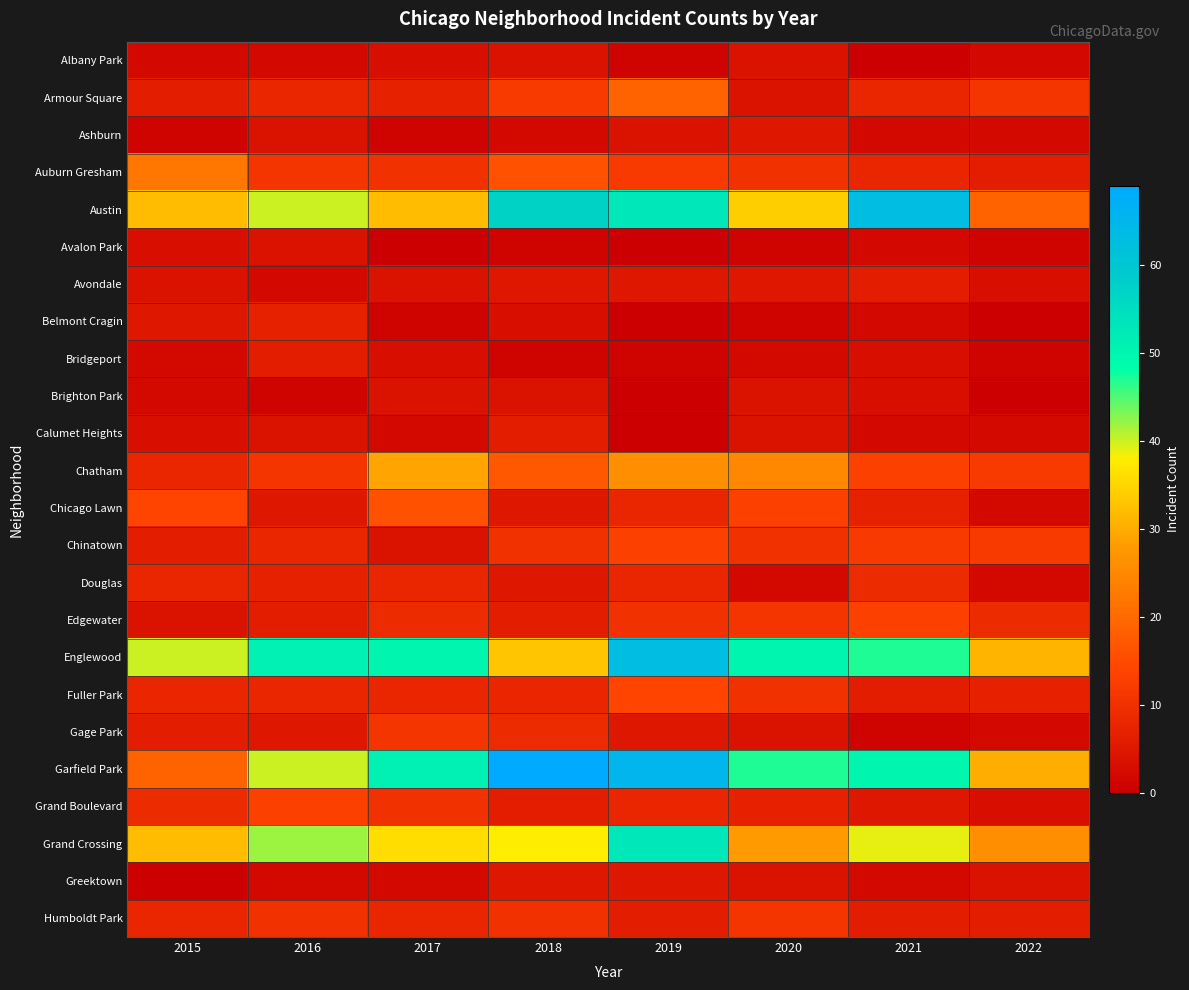

How many distinct data groups are displayed?

24